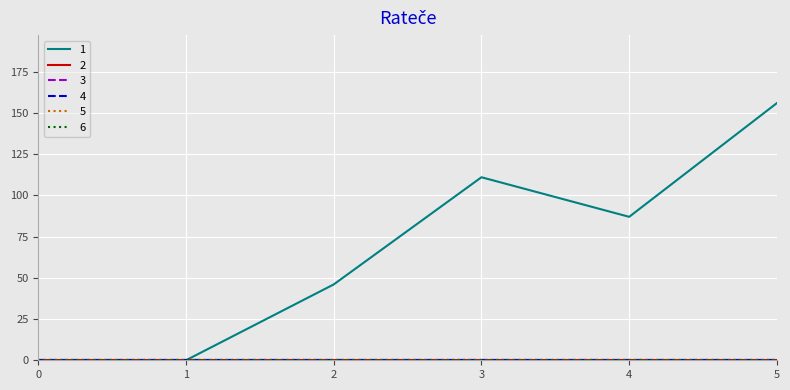

True or false: 5 and 3 cross at least once.

False